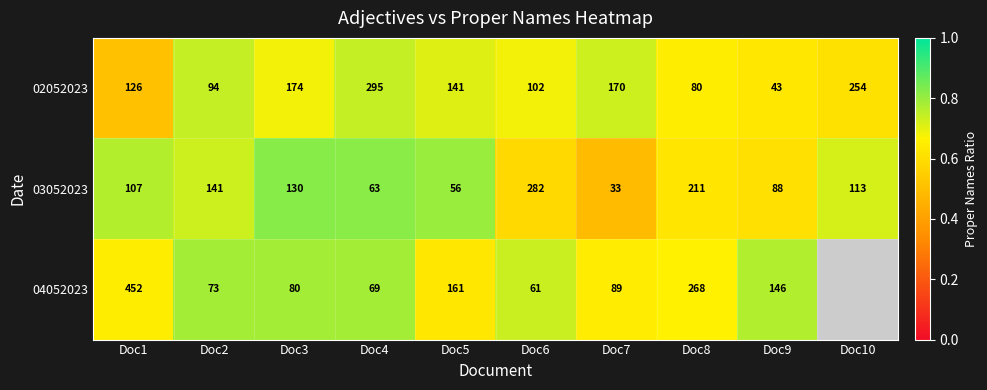

Is the value of 04052023 at Doc9 greater than the value of 03052023 at Doc9?

Yes